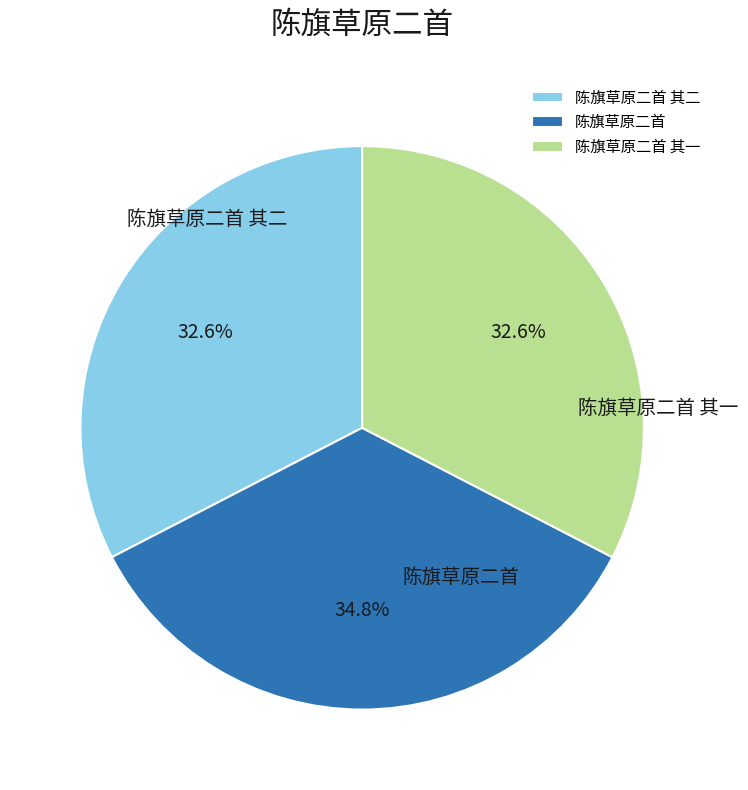

Count the number of slices in the pie.

3